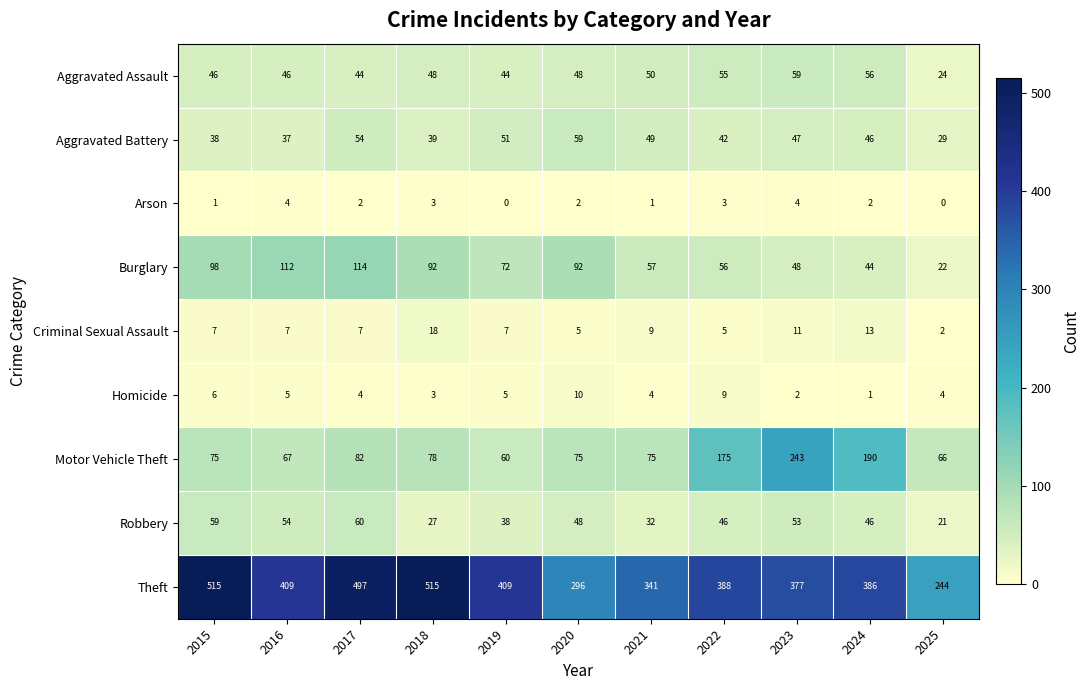

Where does the Homicide series first go above 4?

2015